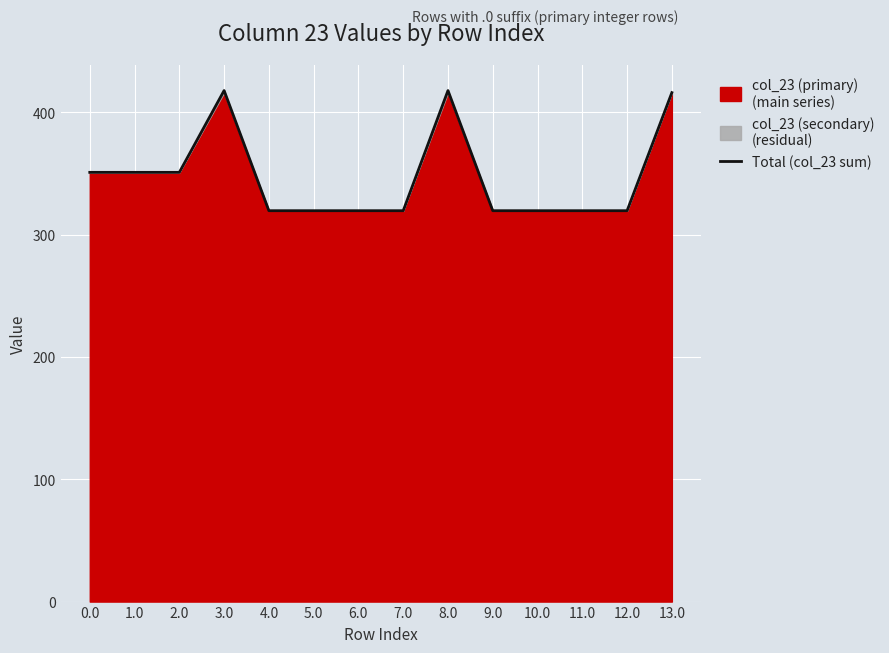

What value does the data have at 6.0?

319.6